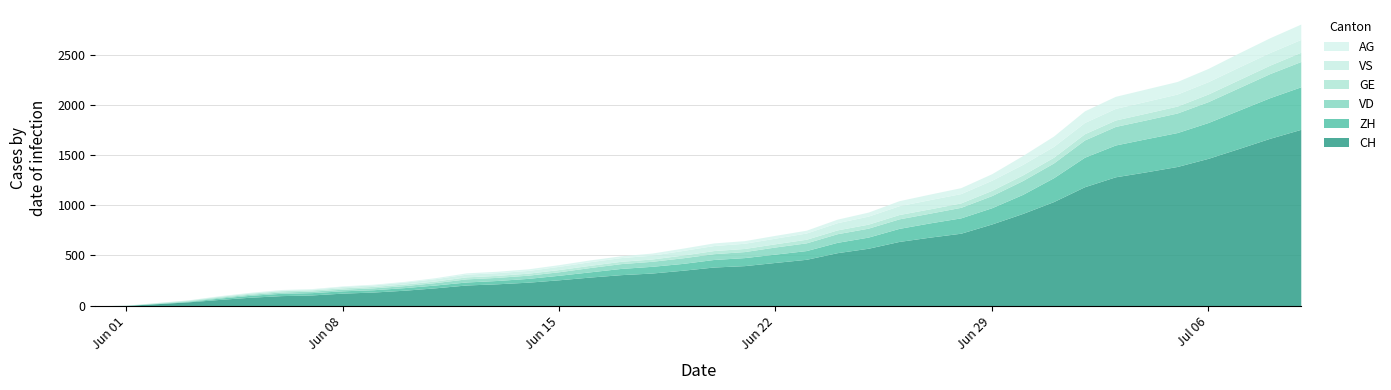

Does the chart have visible grid lines?

Yes